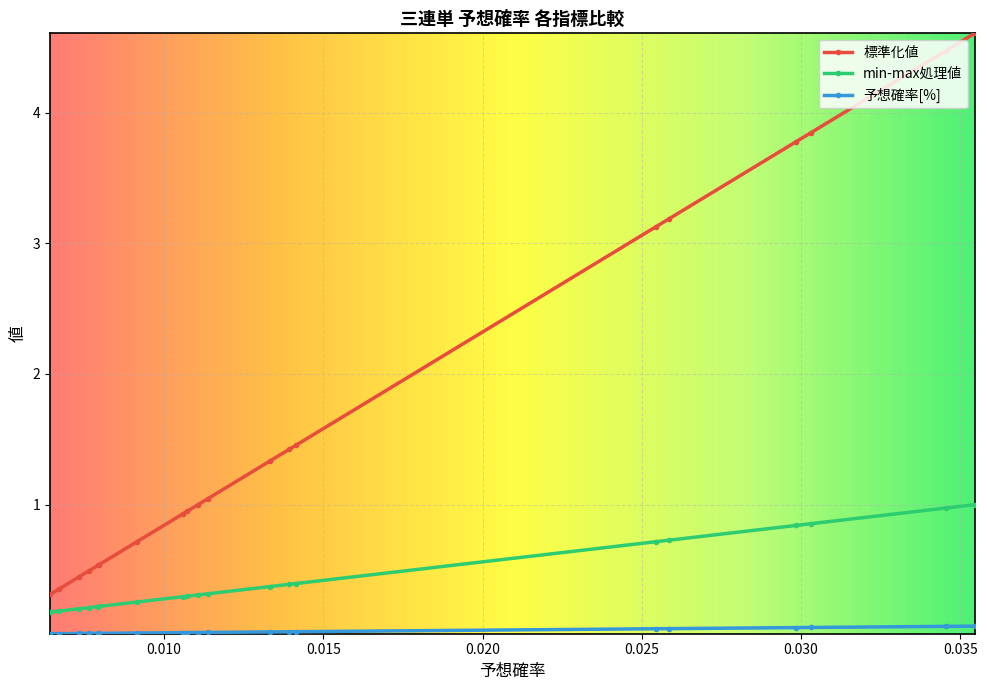

What is the maximum value for min-max処理値?

1.0